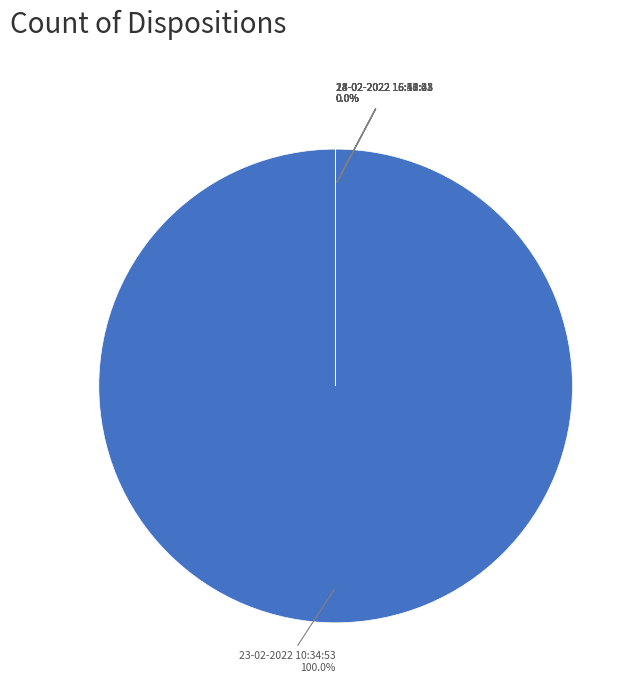

Rank the categories by value from highest to lowest.

23-02-2022 10:34:53, 18-02-2022 16:16:28, 23-02-2022 15:51:01, 24-02-2022 16:43:33, 24-02-2022 16:43:43, 23-02-2022 15:50:31, 18-02-2022 16:16:43